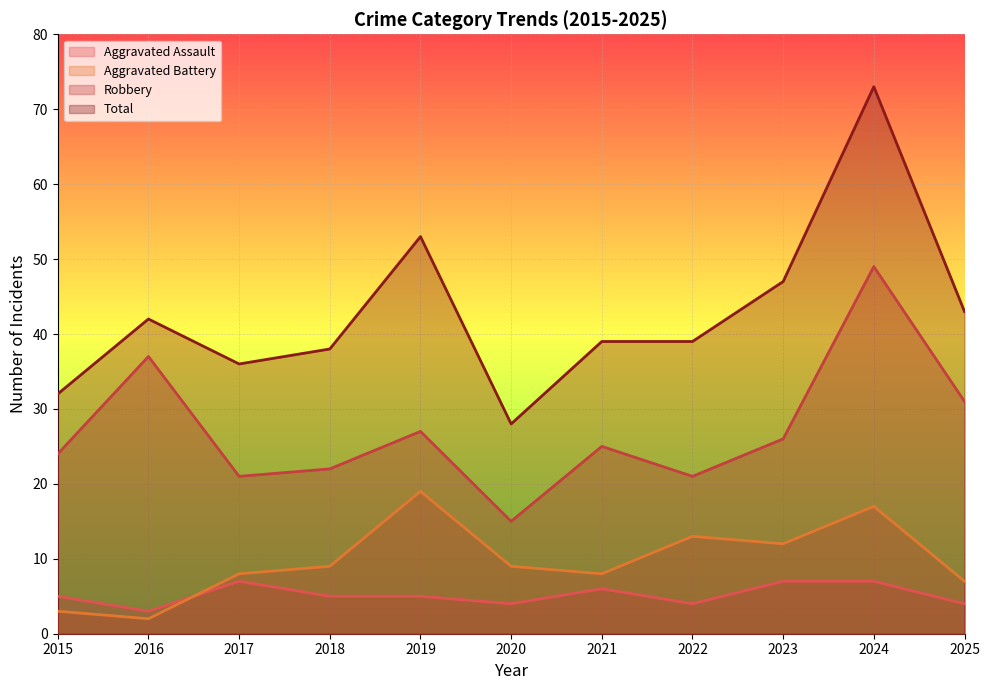

How many interior local peaks does the Total series have?

3